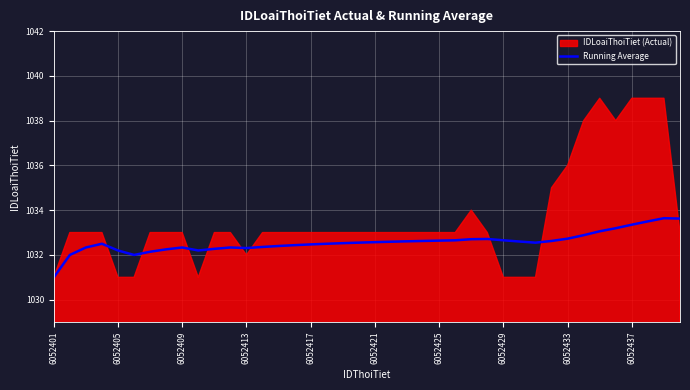

What is the minimum value for Running Average?

1031.0